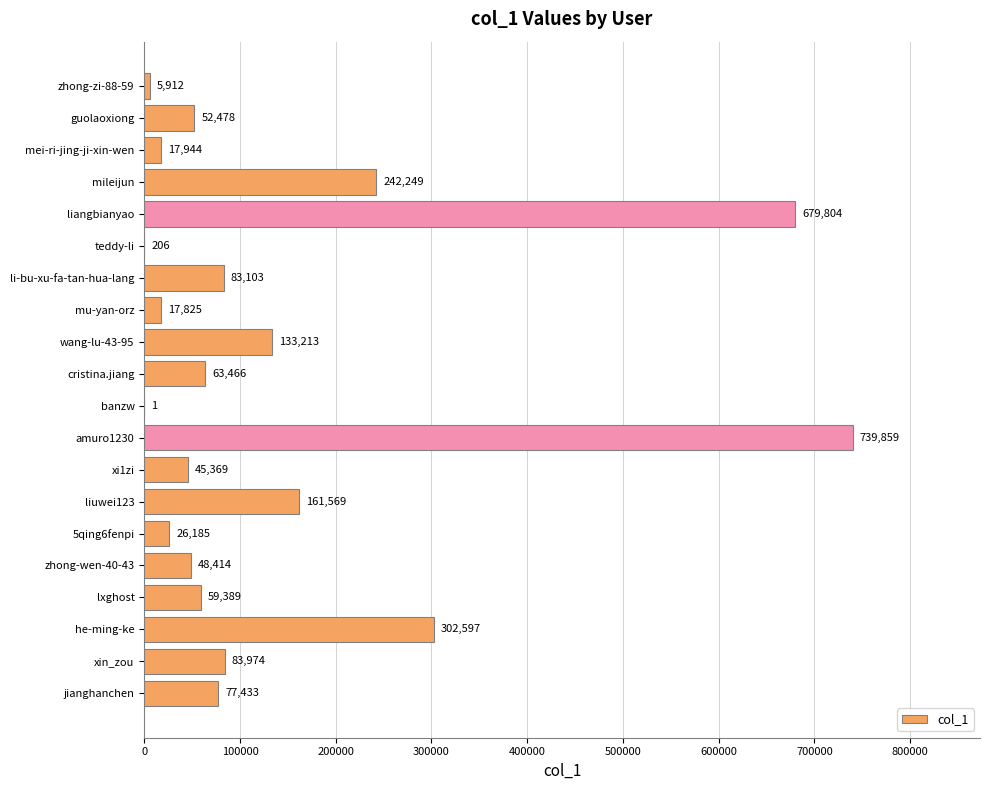

What is the sum of all values?

2840990